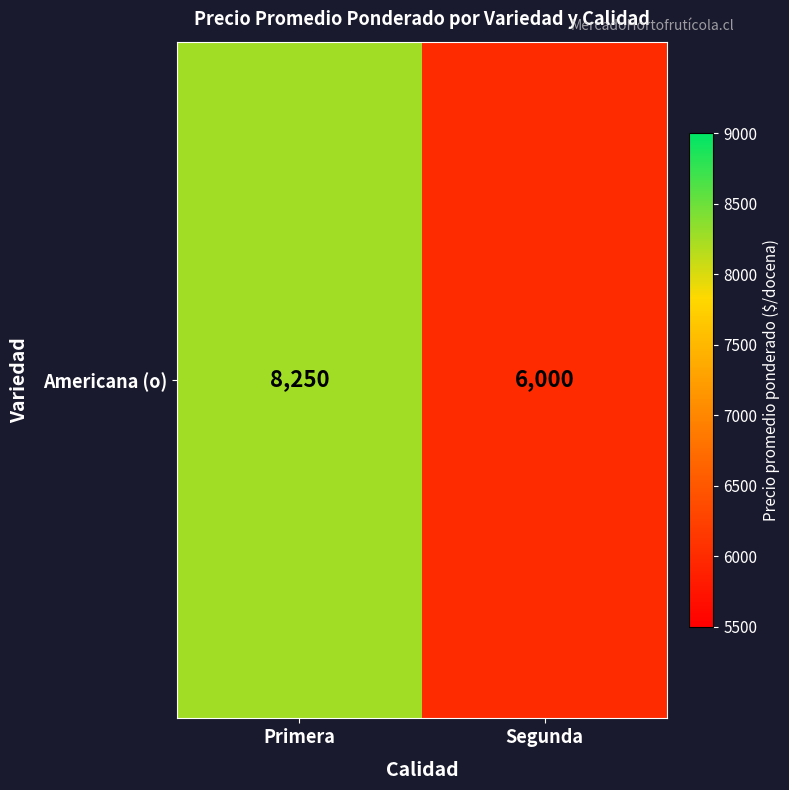

True or false: the data shows 8250 at Primera.

True